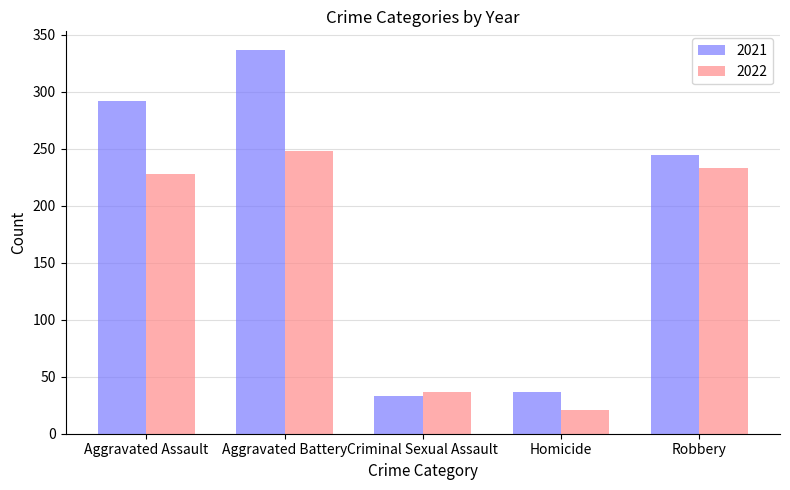

What is the label of the 5th bar from the right?

Aggravated Assault